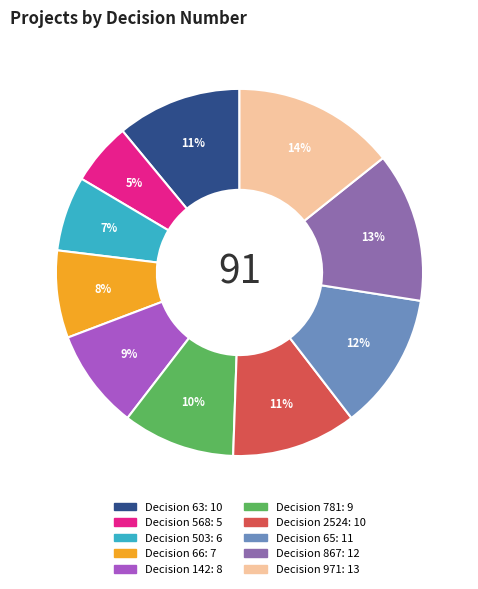

To the nearest percent, what is the average slice percentage?

10%